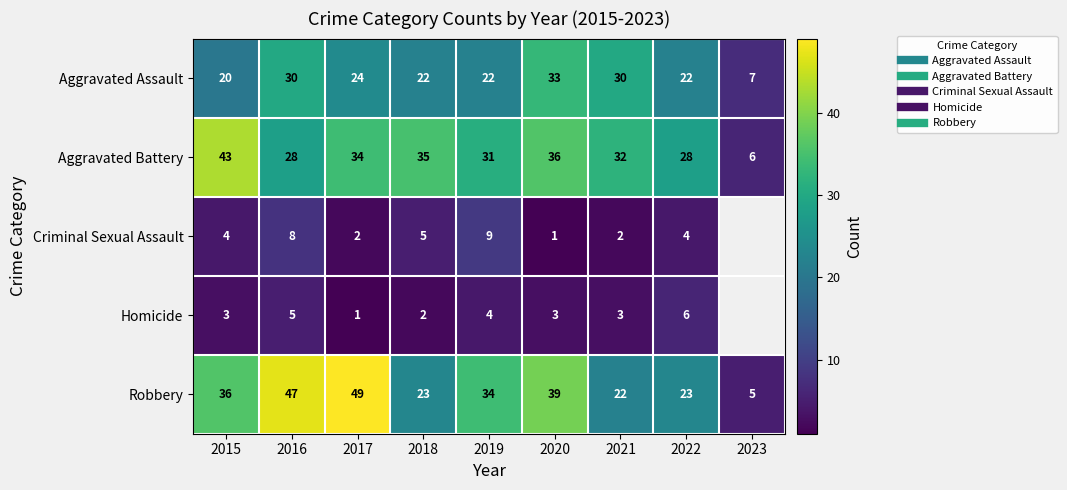

How many data points does each series have?

9